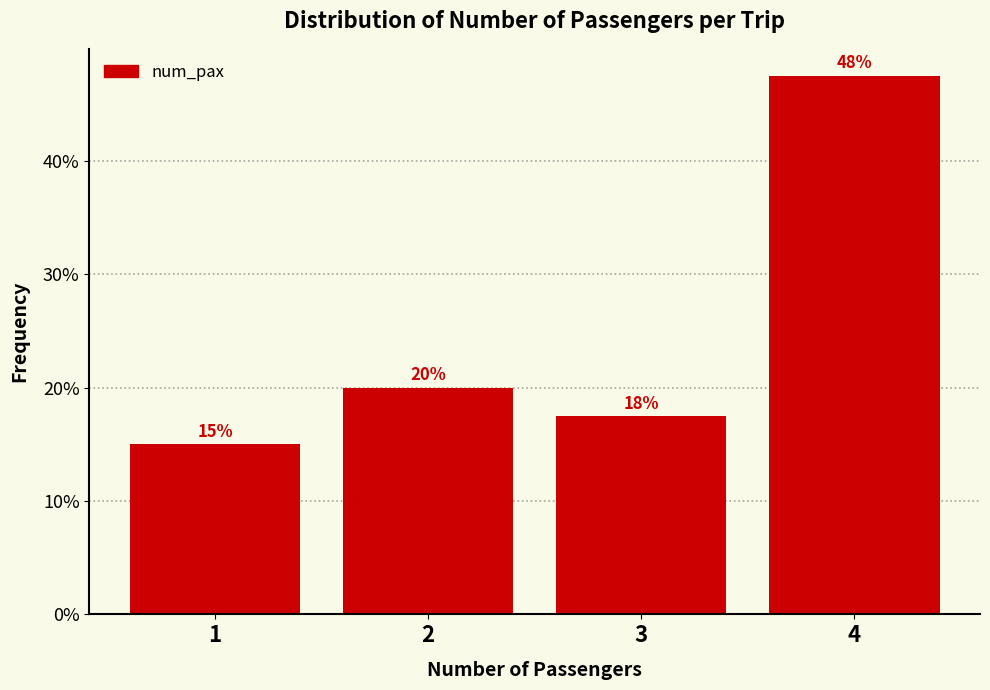

What is the difference between the values at 1 and 2?

5.0